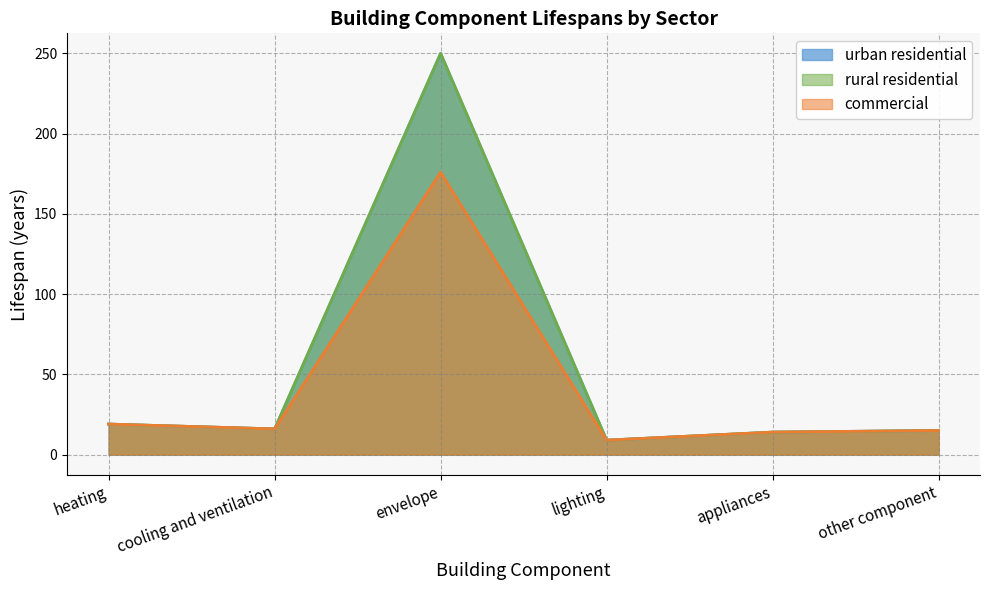

The value of rural residential at heating is 12. True or false?

False